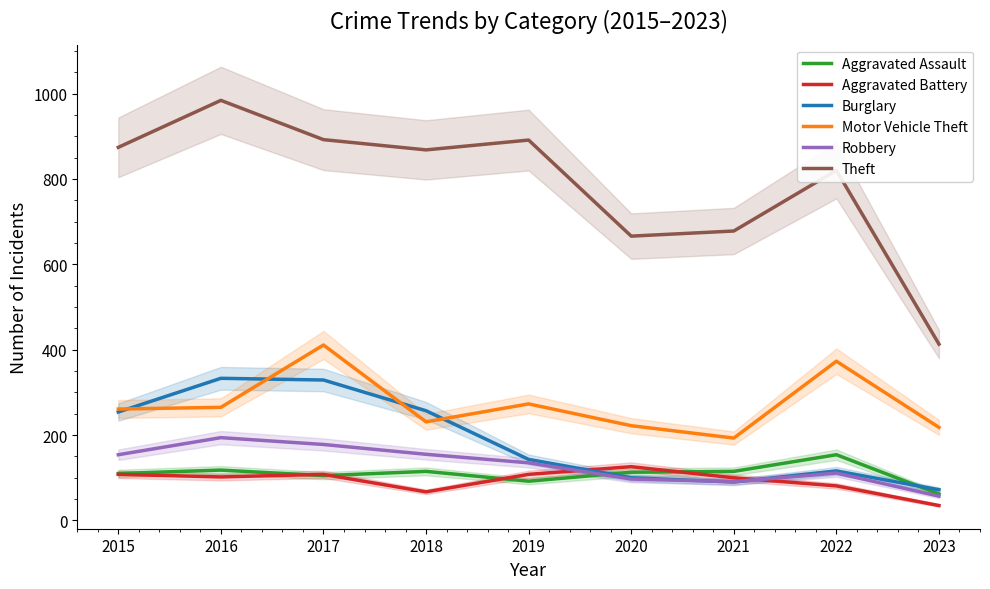

Is it true that Aggravated Battery equals 81 at 2022?

True